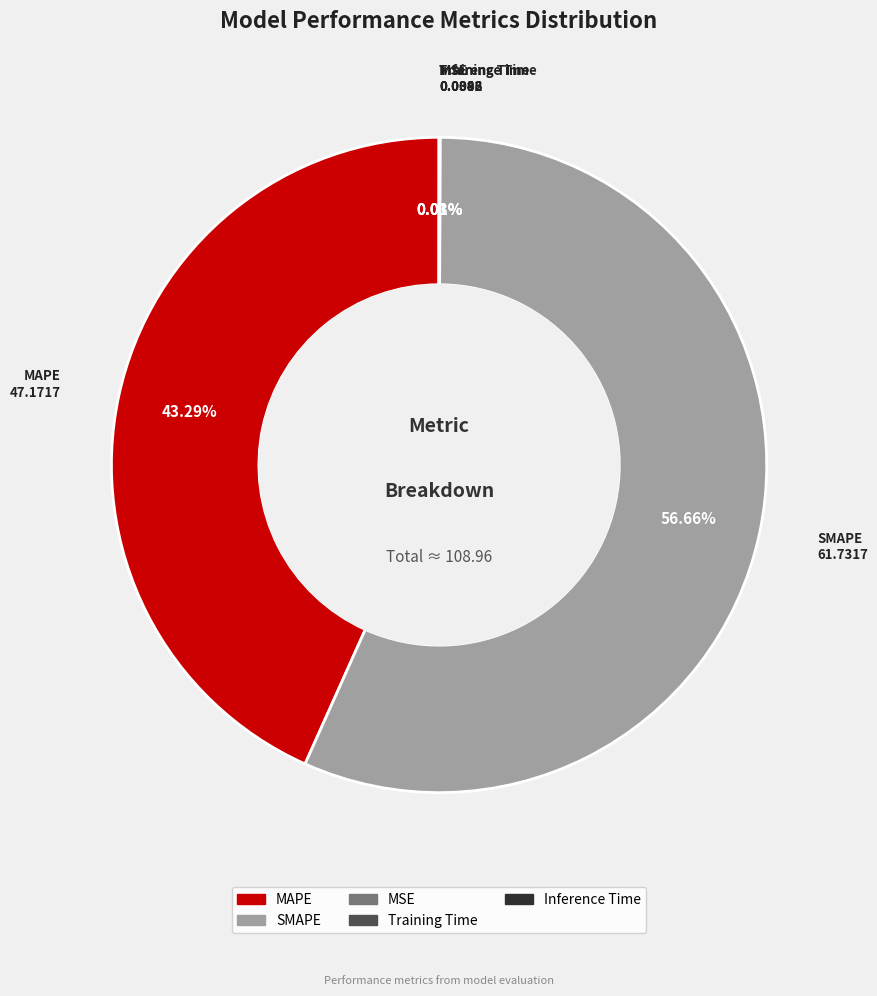

To the nearest percent, what is the difference between the largest and smallest slice percentages?

57%